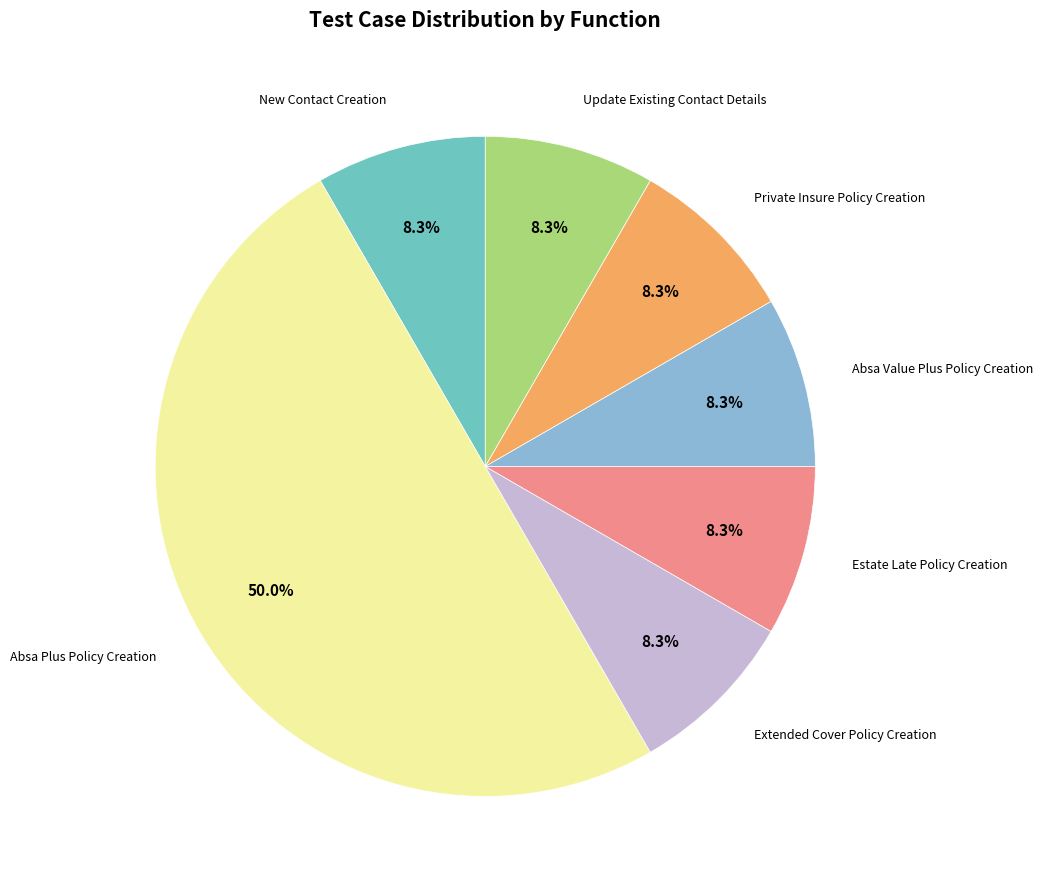

Count the number of slices in the pie.

7